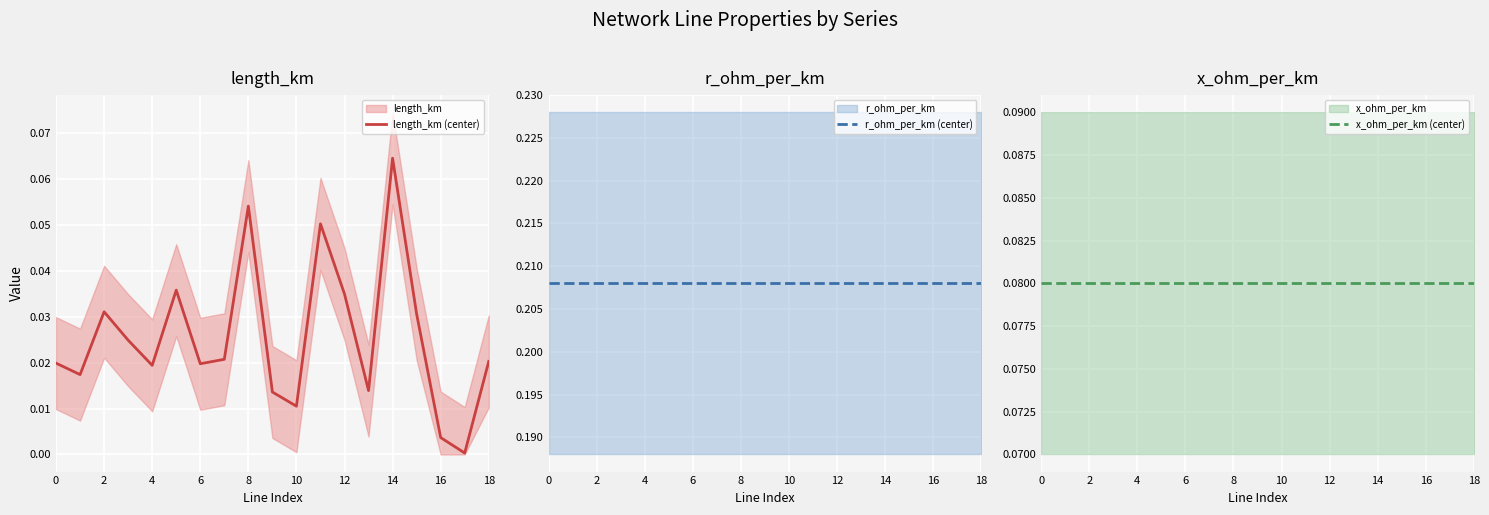

Which series has the widest spread of values?

length_km (center)